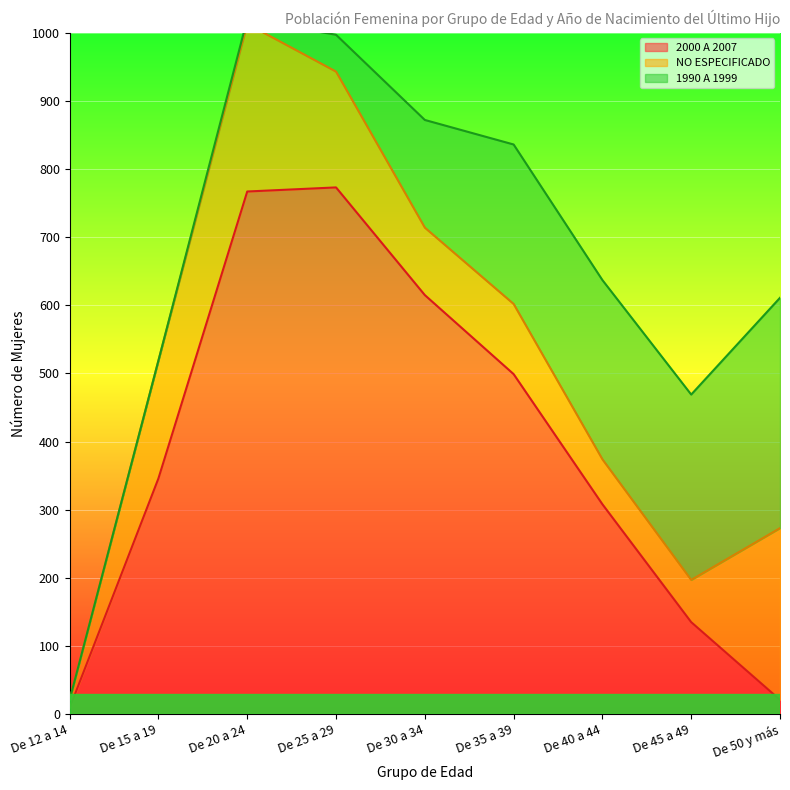

Count the number of data series in this chart.

3